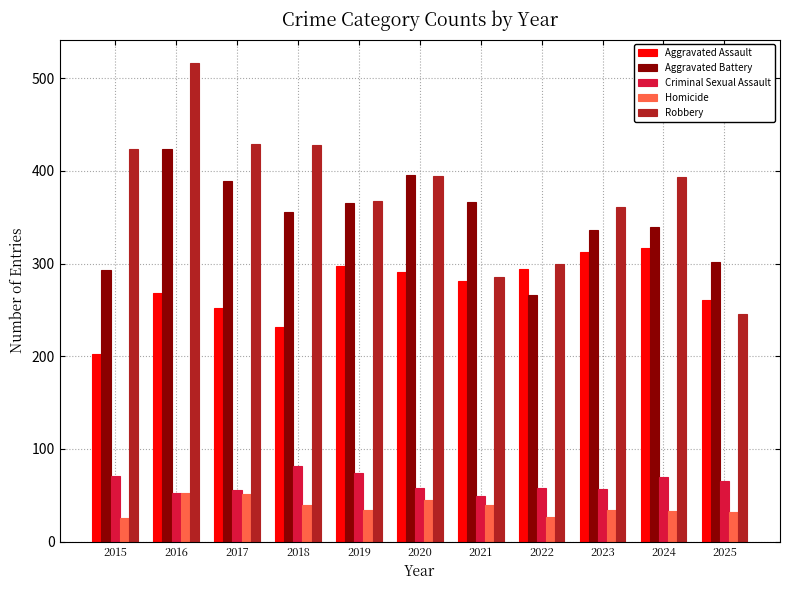

Count the number of categories in the chart.

11